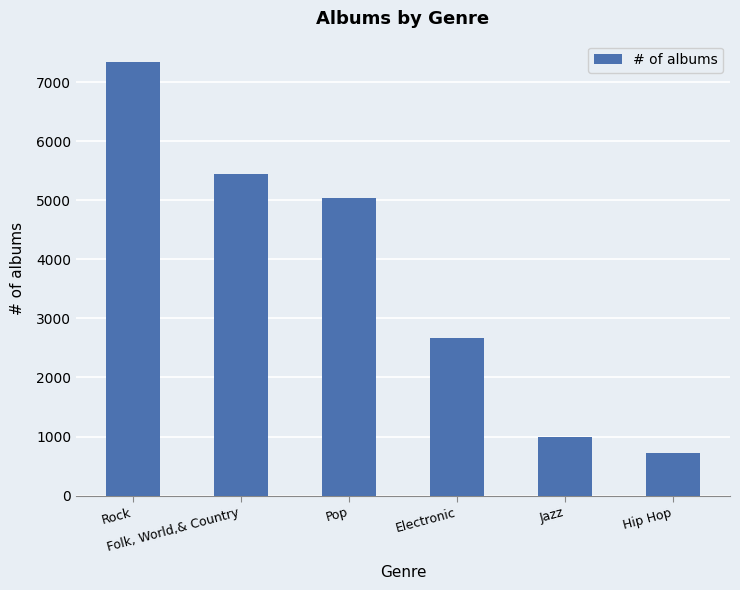

What is the difference between the maximum and minimum values?

6608